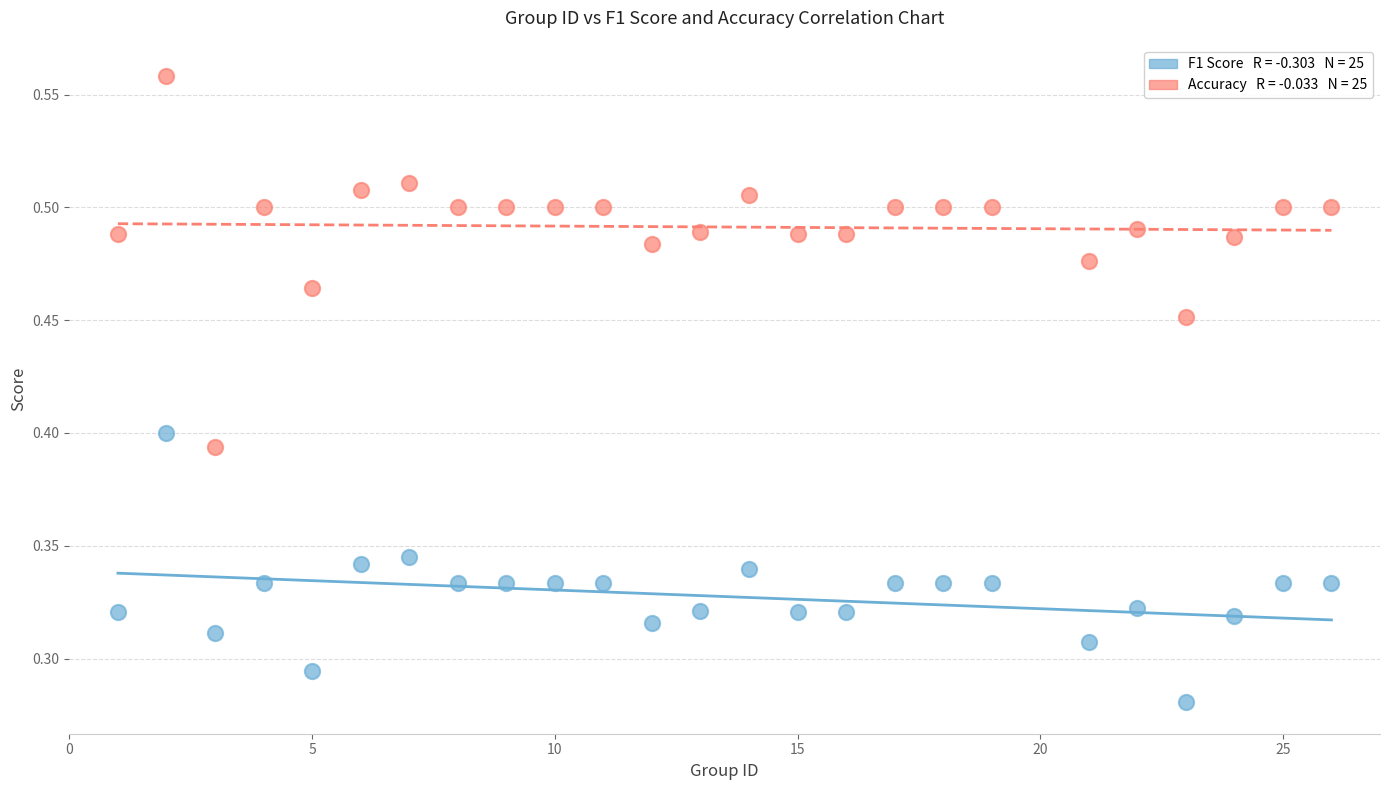

Across all data points, what is the range of X values (max minus min)?

25.0